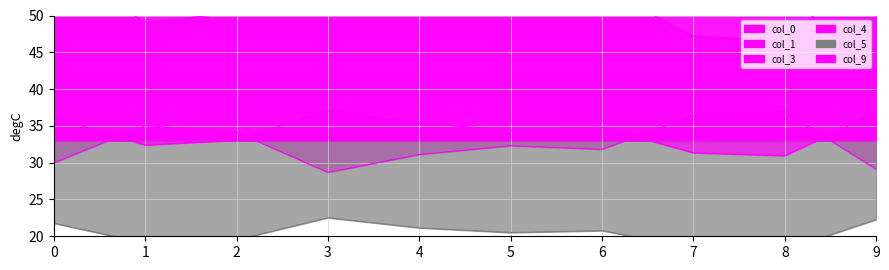

True or false: col_3 and col_5 cross at least once.

False